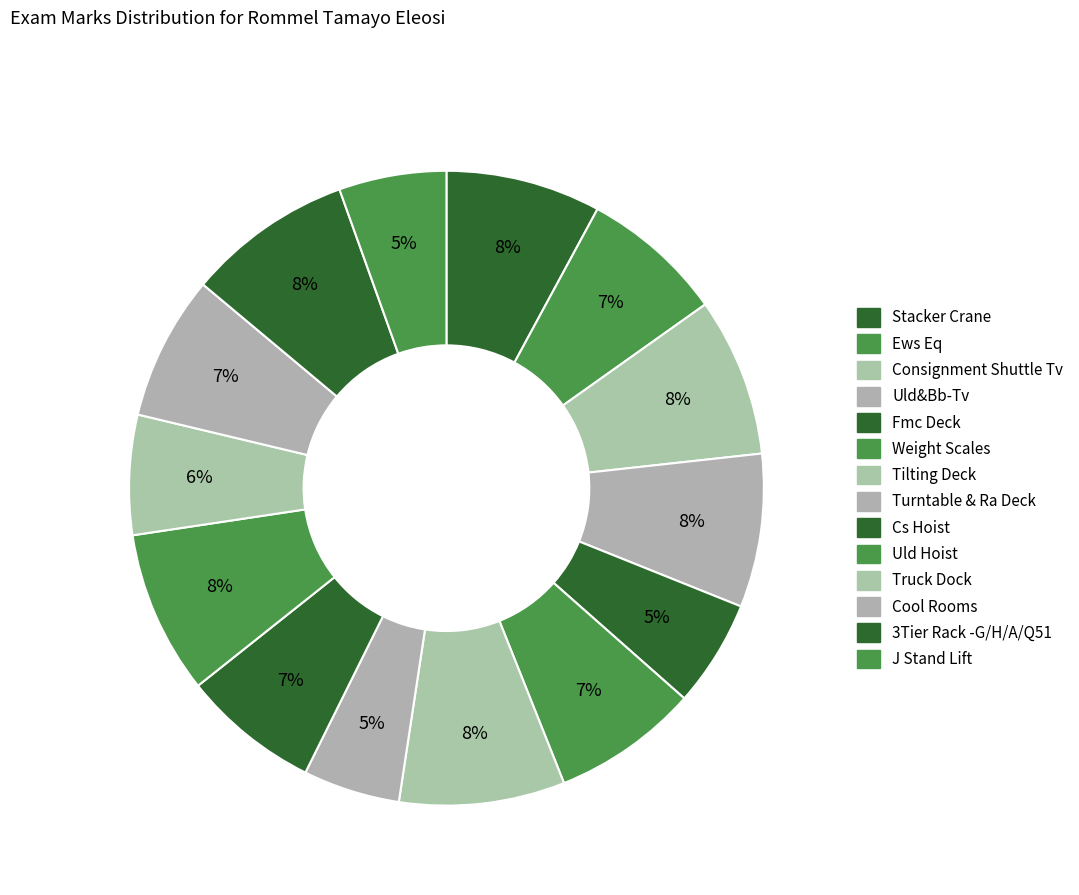

How many segments does this pie chart have?

14